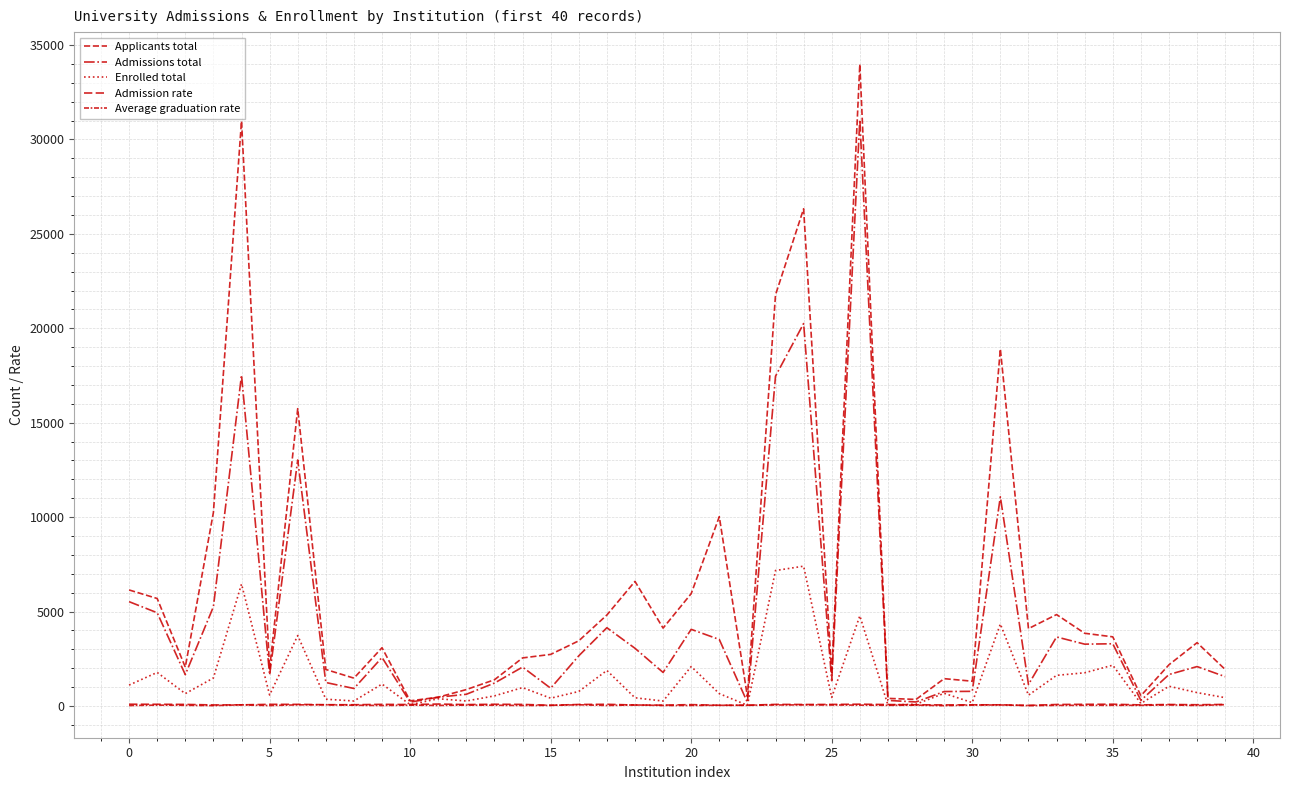

What is the label of the 20th point from the right?

20